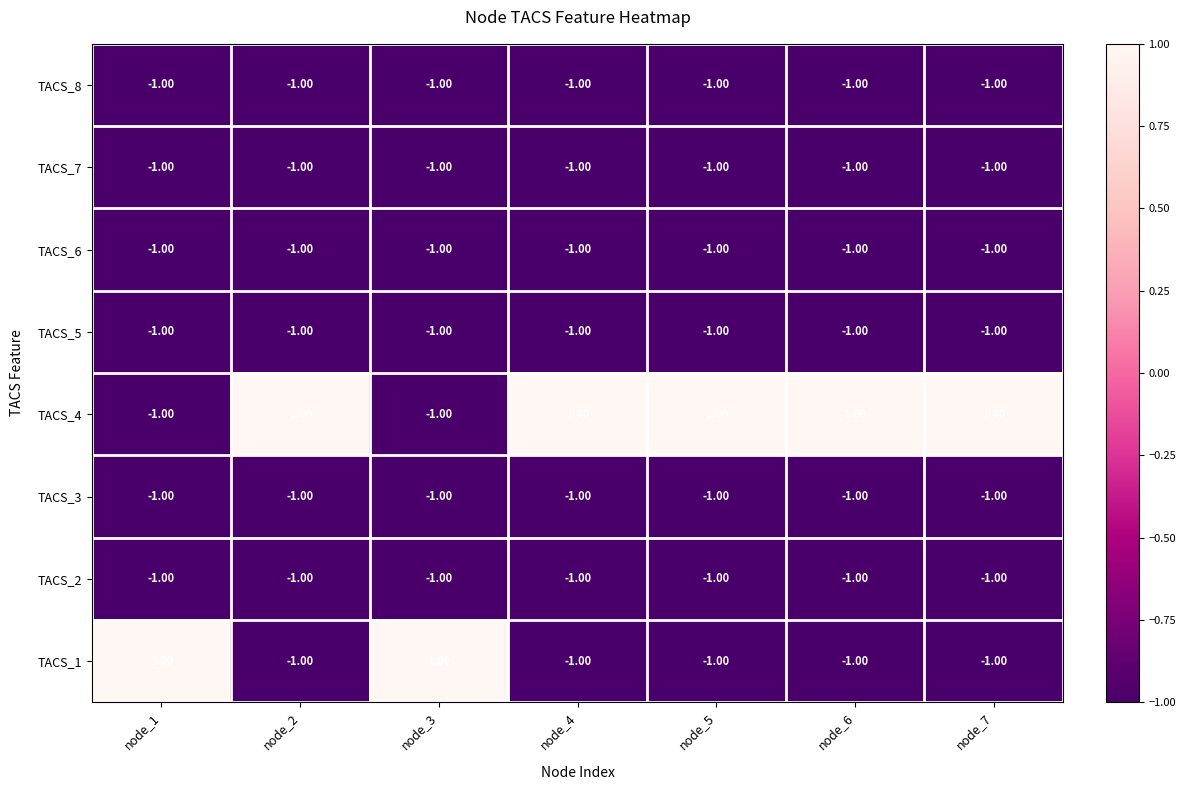

What is the total value across all series at node_6?

-6